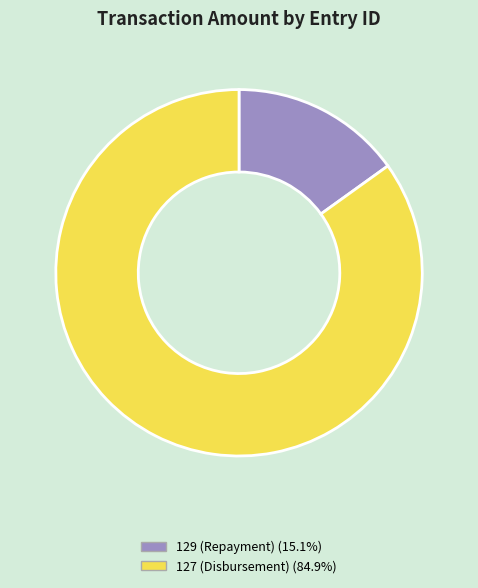

Which category accounts for the majority?

127 (Disbursement)